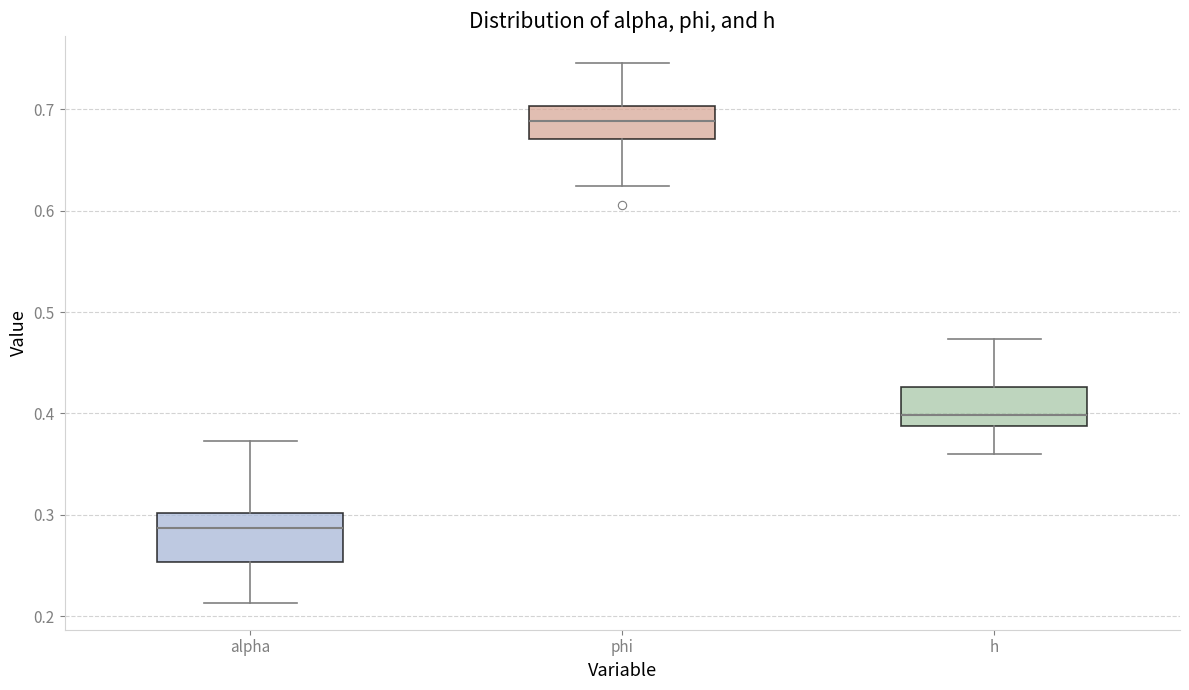

Which box has the highest median line?

phi